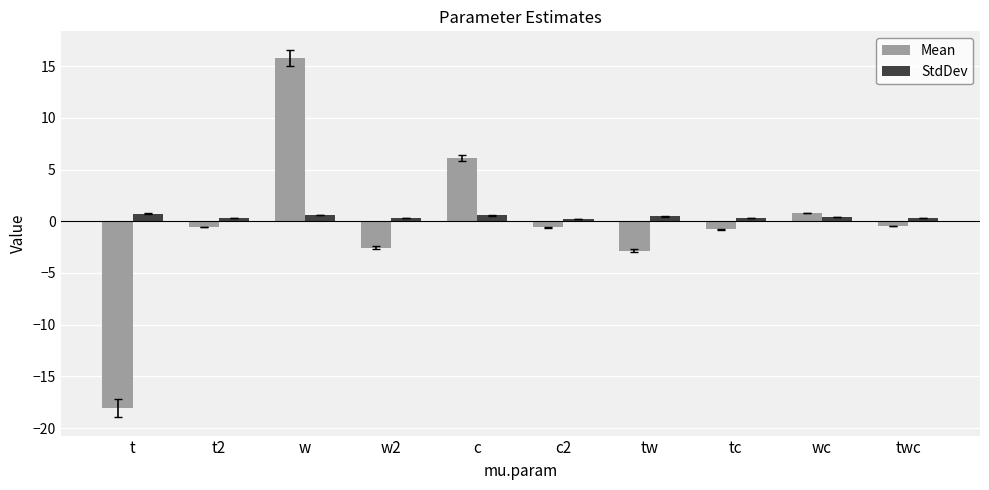

Count the number of categories in the chart.

10